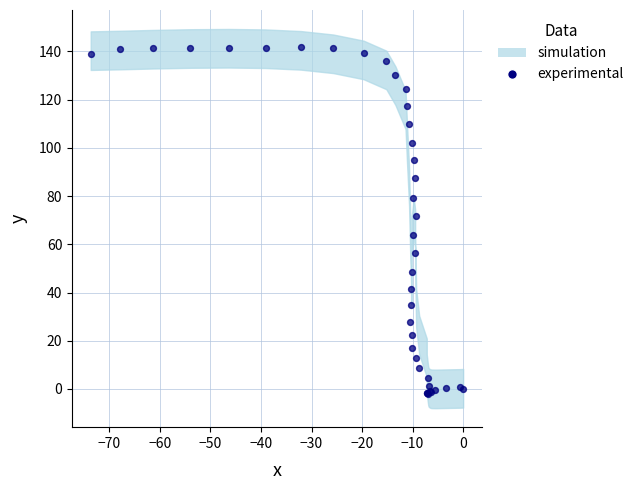

What Y value in the scatter plot is closest to 69?

71.7